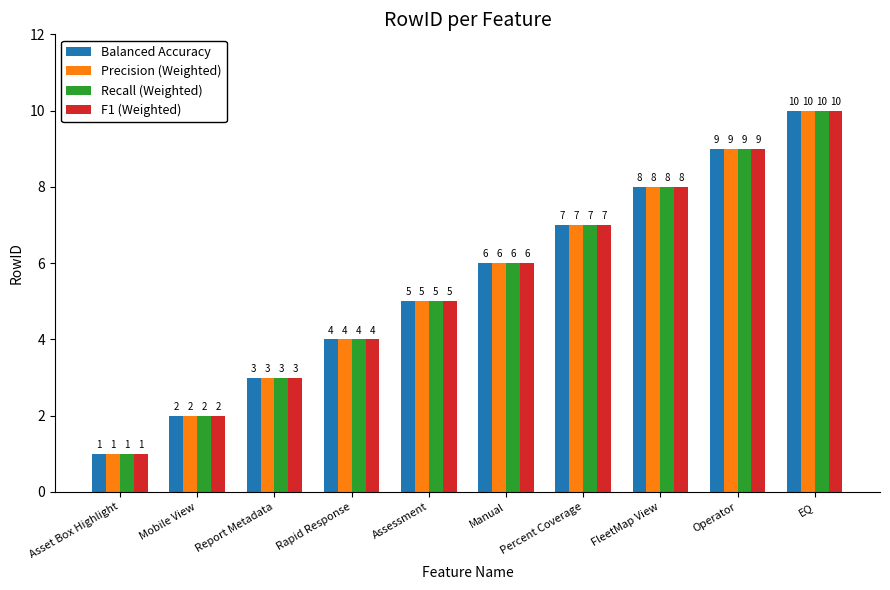

At which category is the sum across all series the highest?

EQ